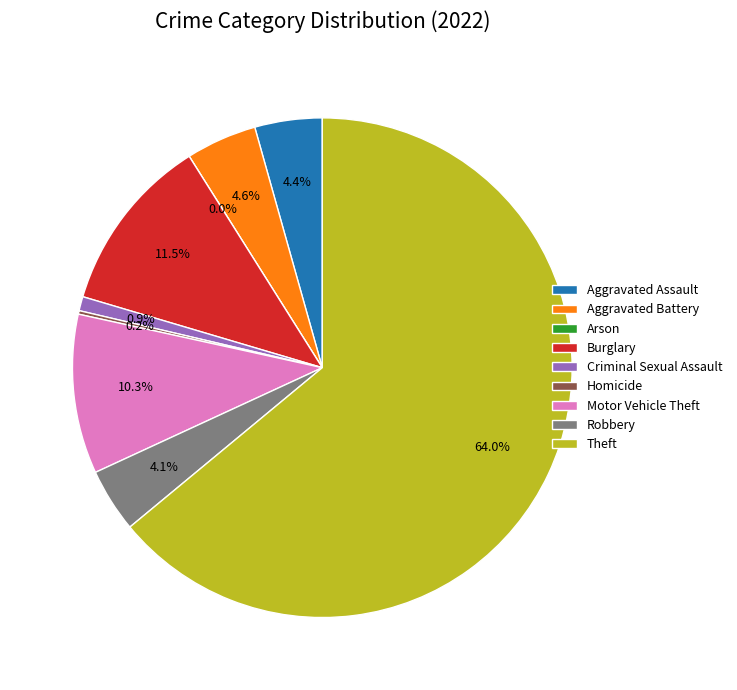

What percentage do Homicide and Arson together represent?

0.2%